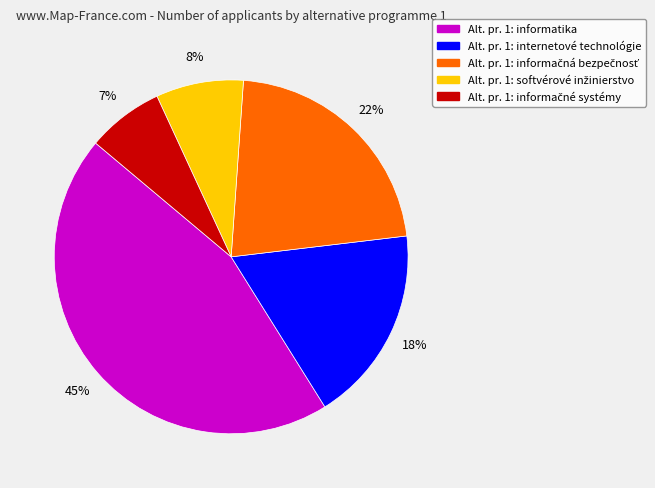

Is there a majority slice in this chart?

No